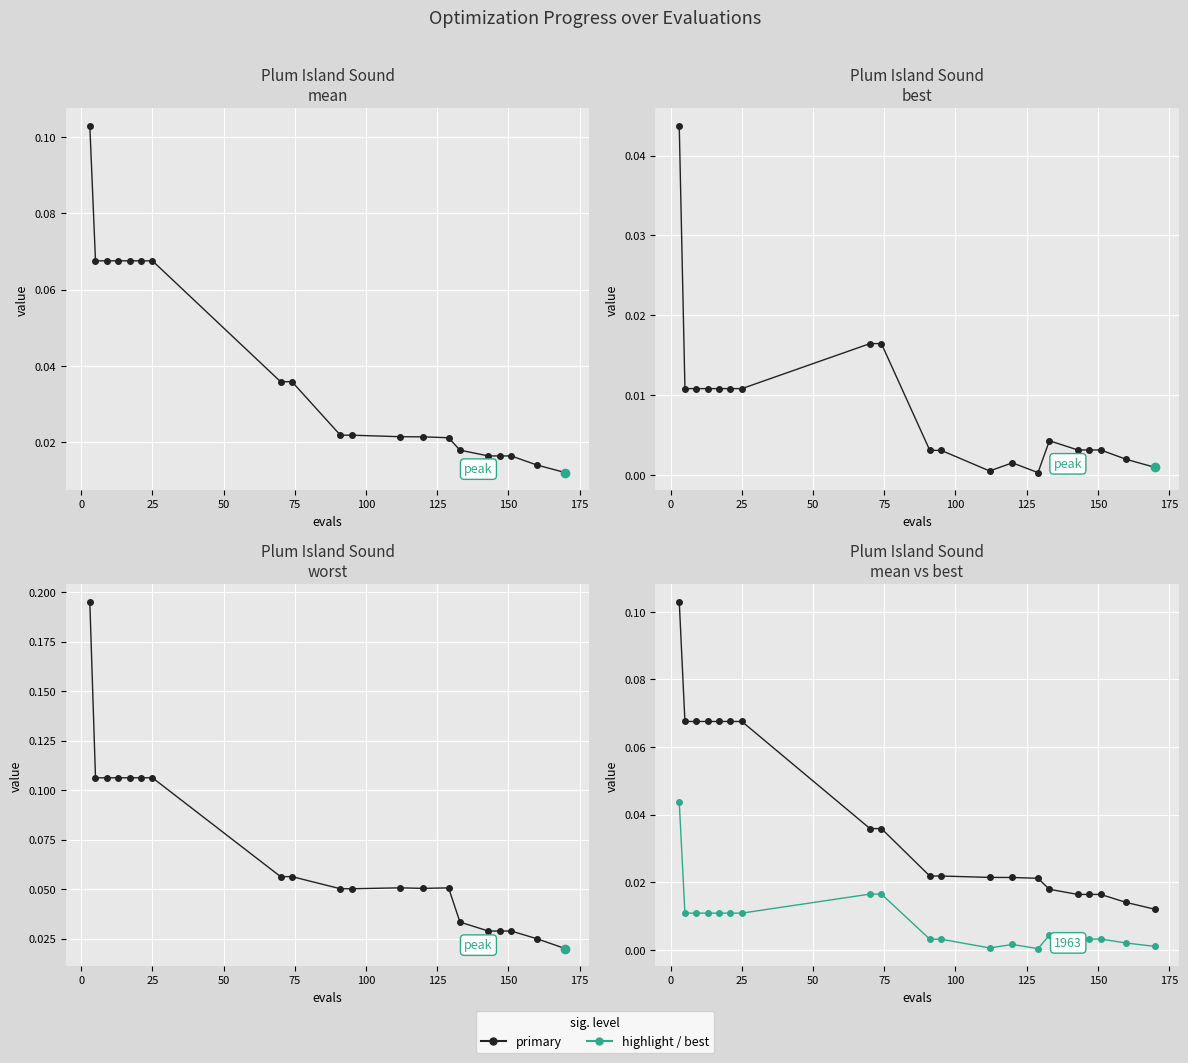

List the series in order of their overall mean, lowest first.

best, mean, worst